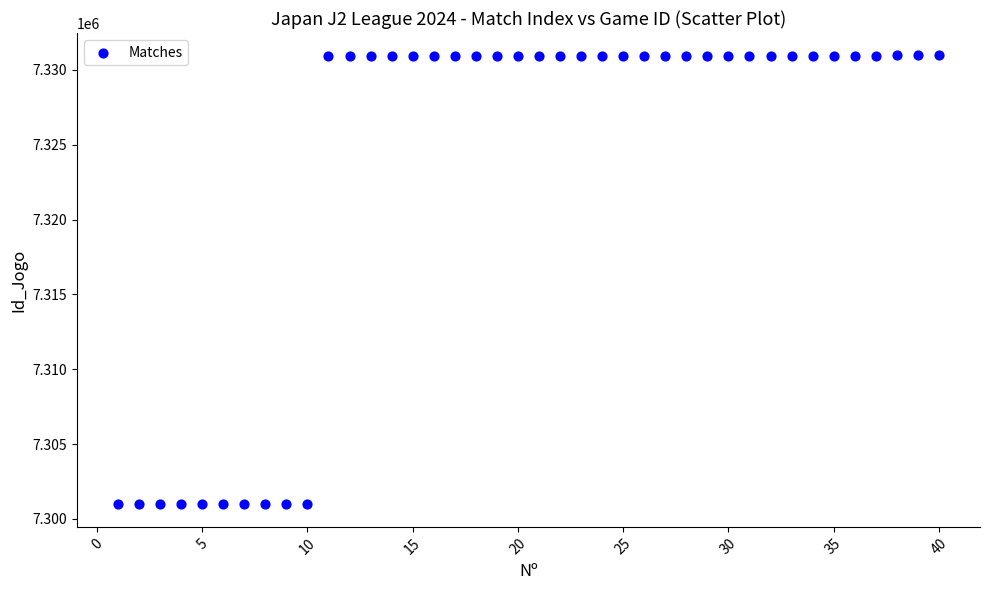

What is the range of Y values (max minus min)?

29990